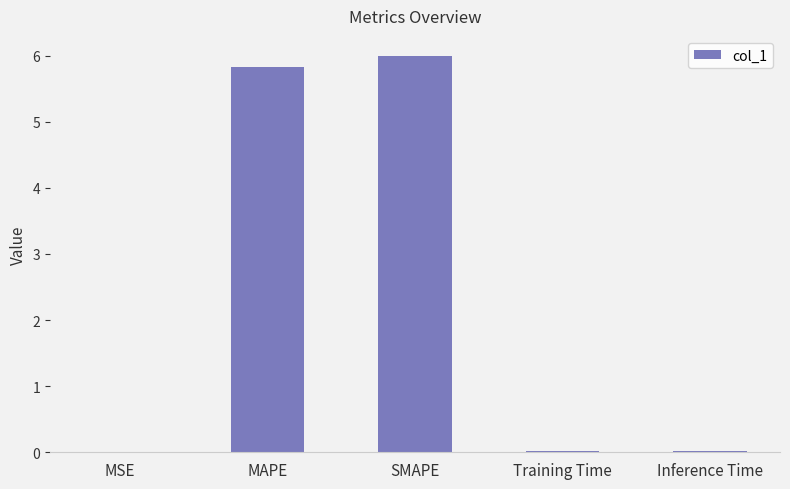

What value does the data have at MAPE?

5.8